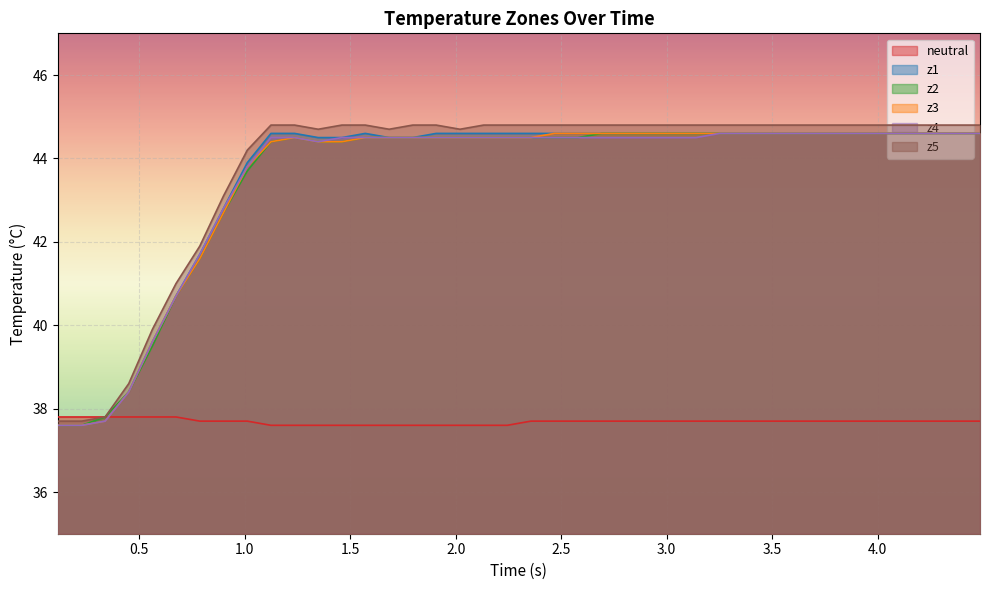

How many distinct data groups are displayed?

6